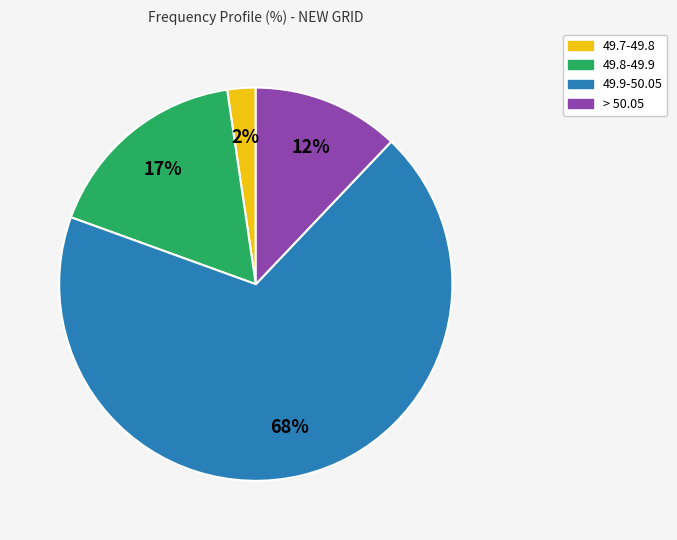

To the nearest percent, what is the average slice percentage?

25%